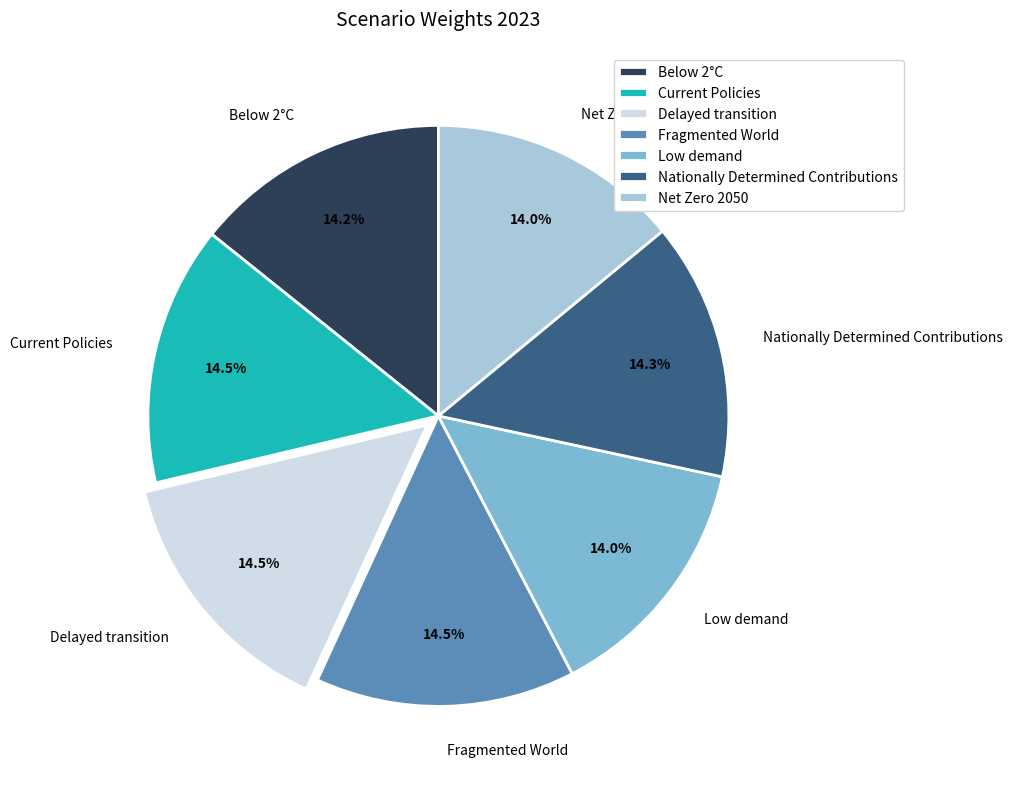

How many slices are in this pie chart?

7